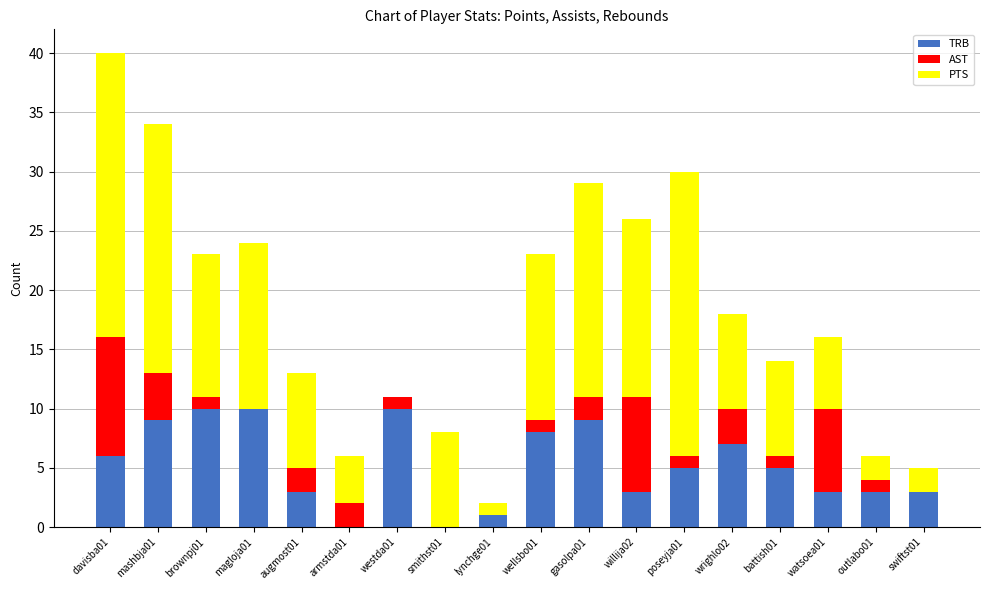

At which category is the sum across all series the highest?

davisba01